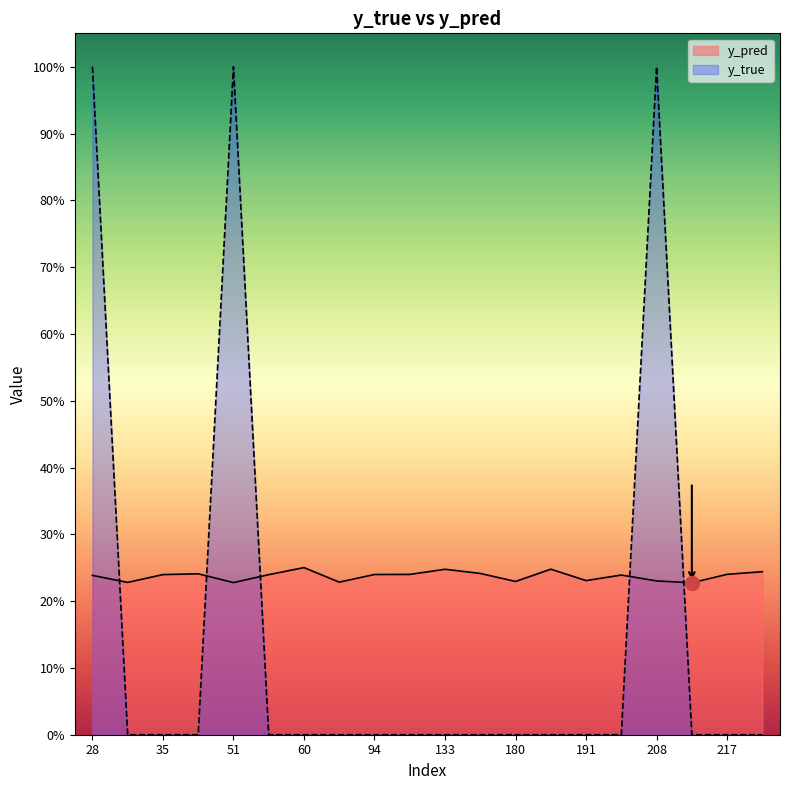

Where is the first local maximum for y_pred?

38